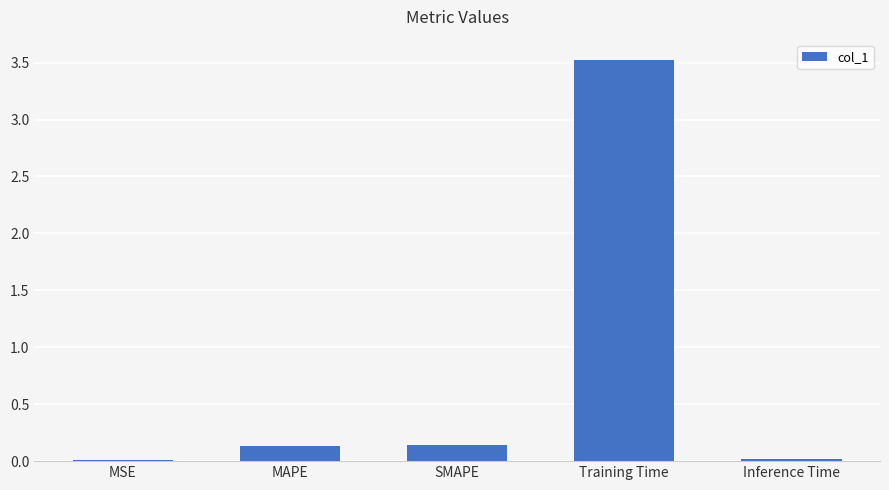

Which has a higher value, SMAPE or Training Time?

Training Time